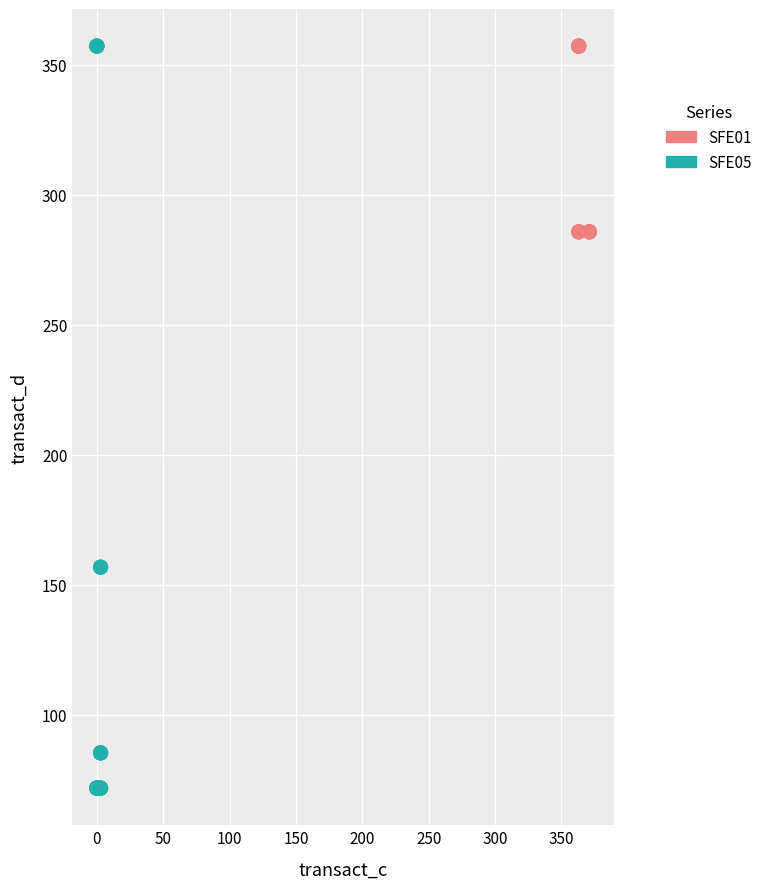

Which series has the widest spread of Y values?

SFE05